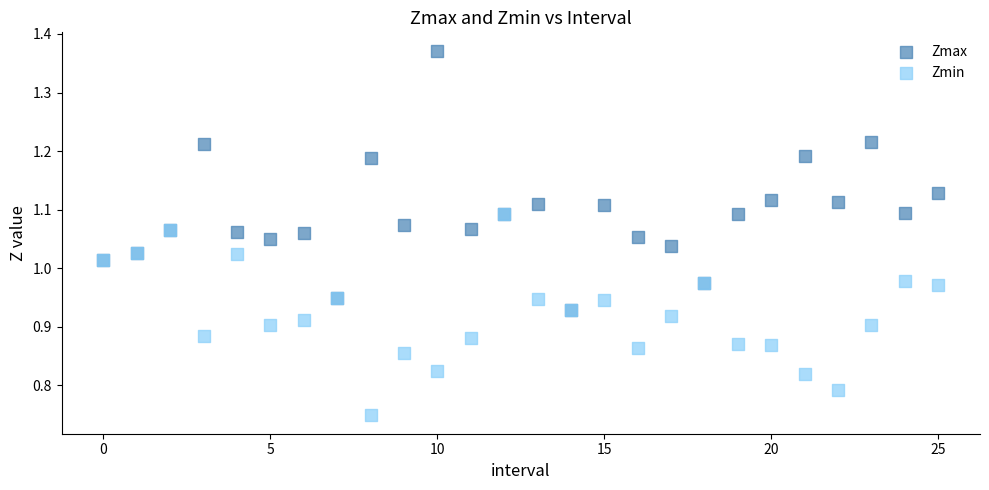

Which series has the largest Y range (max minus min)?

Zmax